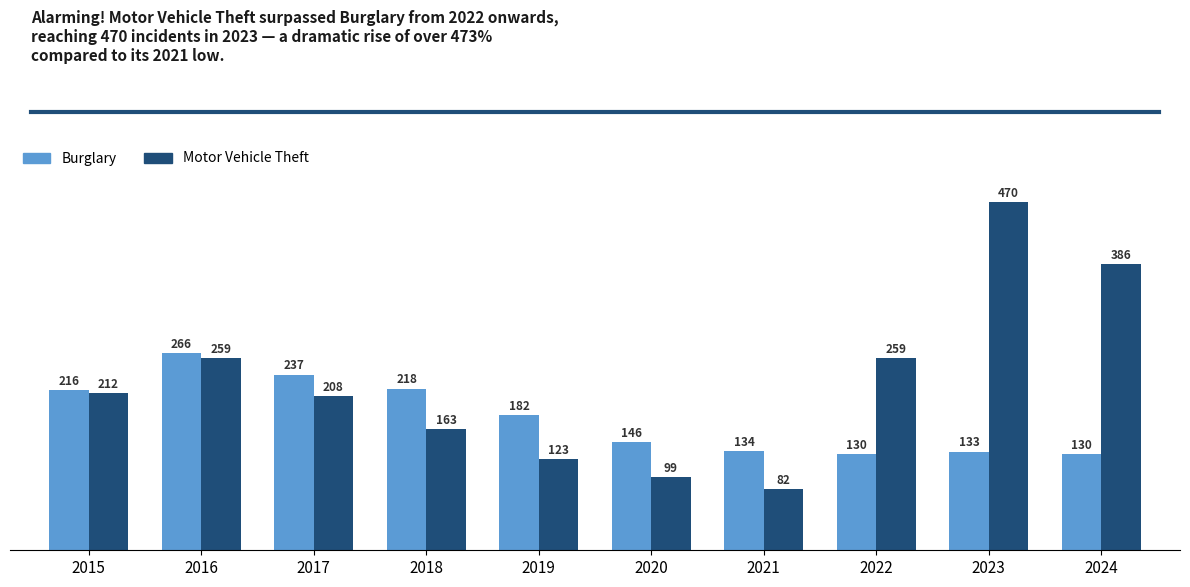

How many values in the Burglary series are below 182?

5